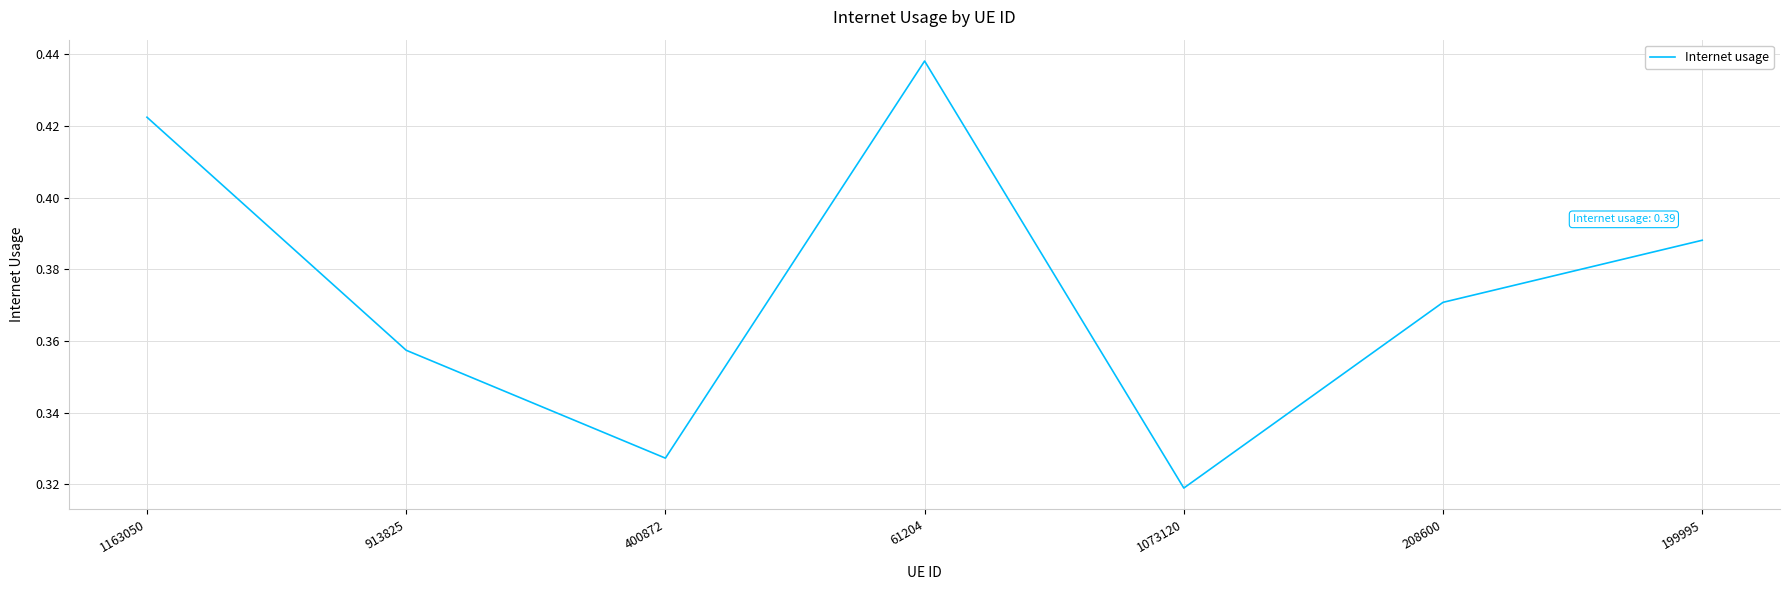

Where is the data nearest to the value 0?

1073120